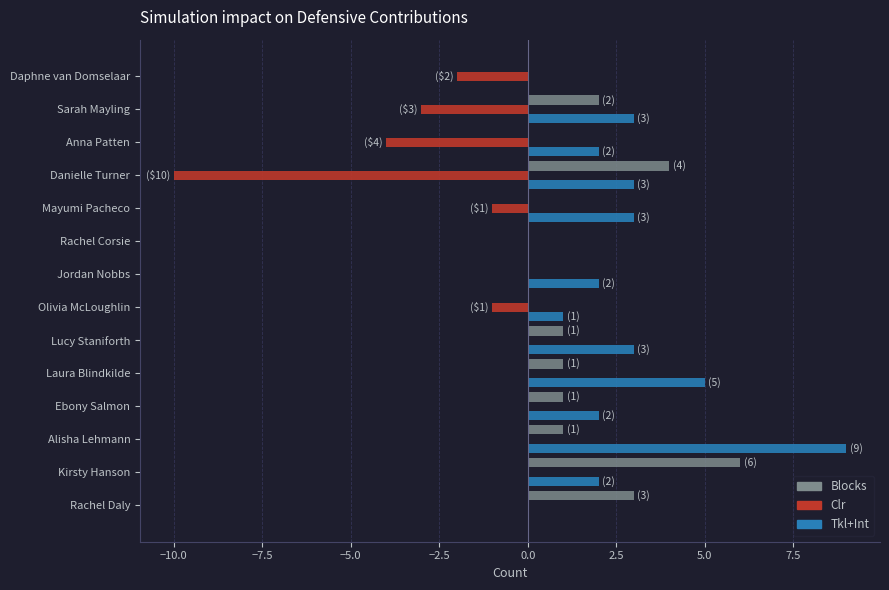

What value does the Tkl+Int series have at Laura Blindkilde?

5